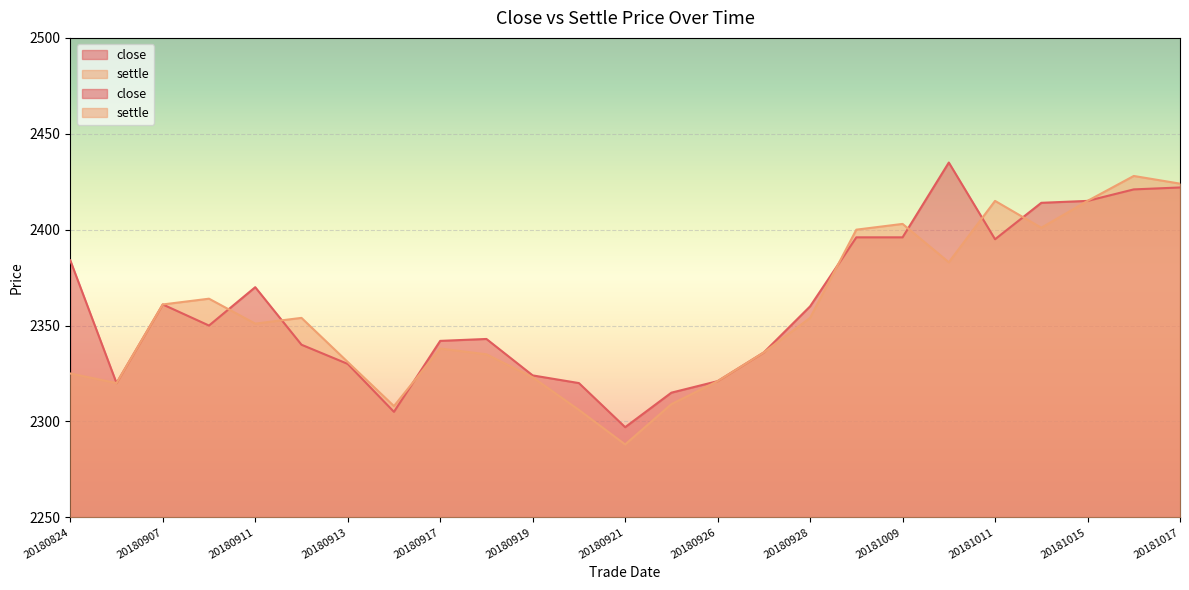

Rank the series at 20181012 from lowest to highest value.

settle, close